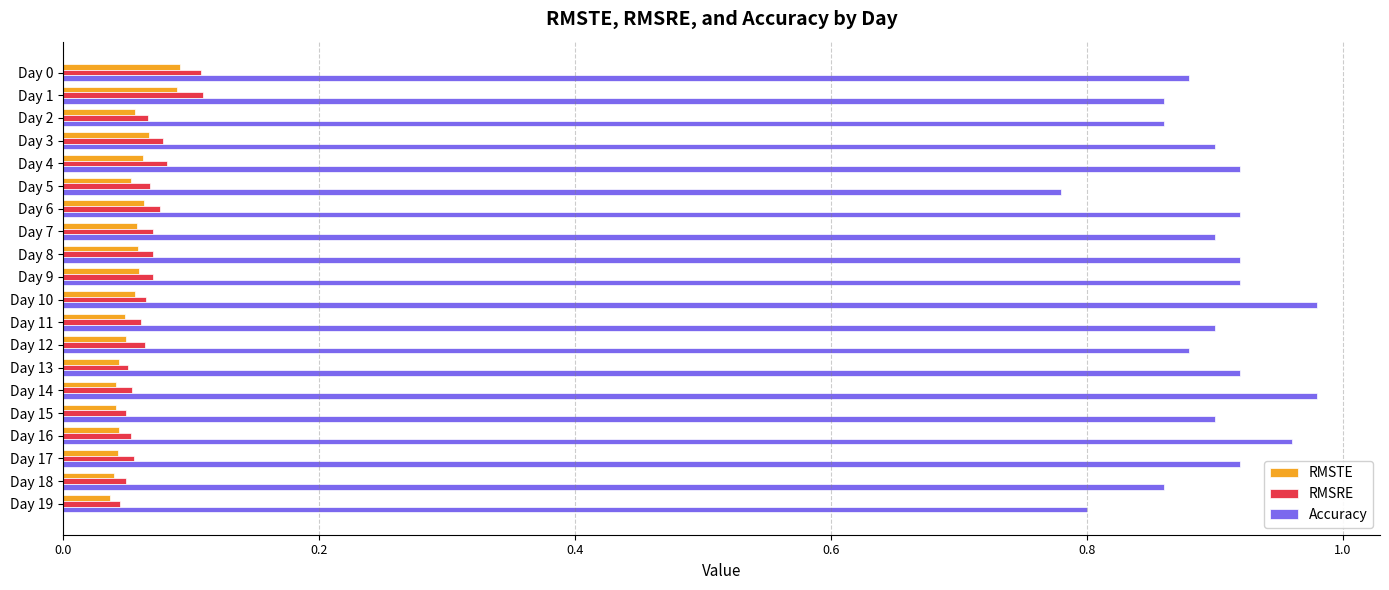

What is the sum of all RMSRE values?

1.3